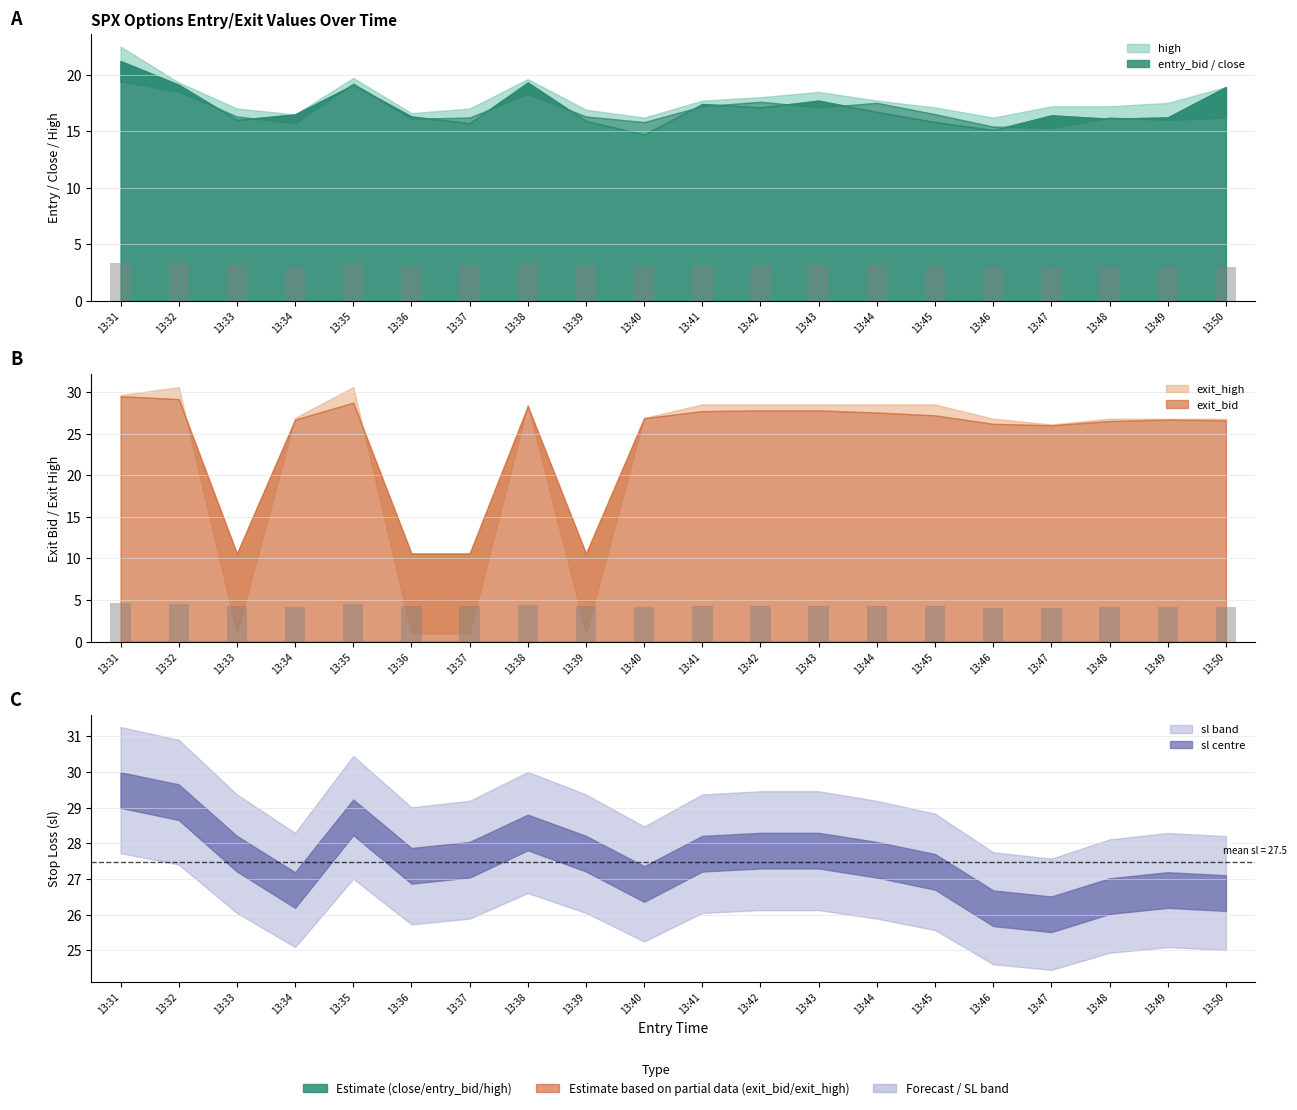

What is the spread (max minus min) of values at 13:33?

26.7